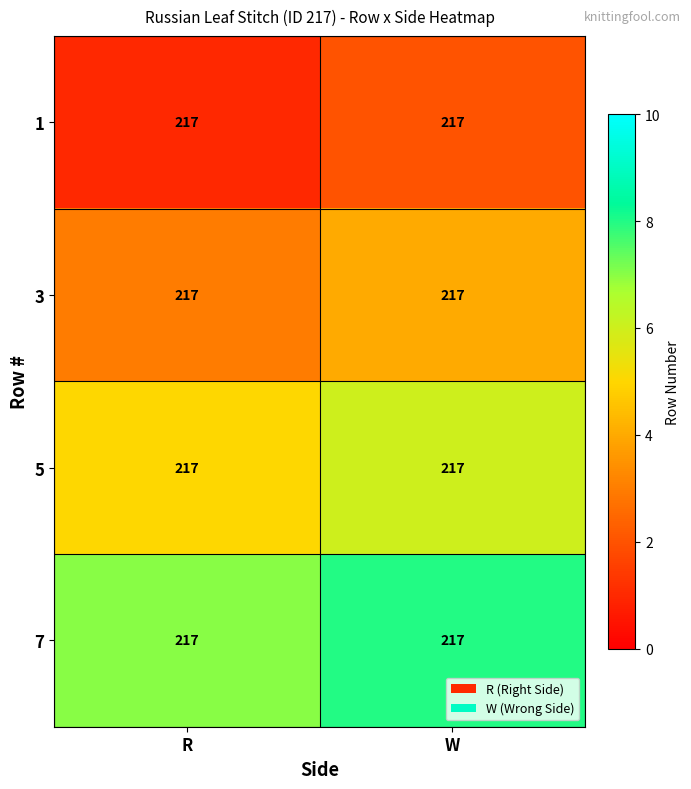

What is the difference between the maximum and minimum values in the 7 series?

1